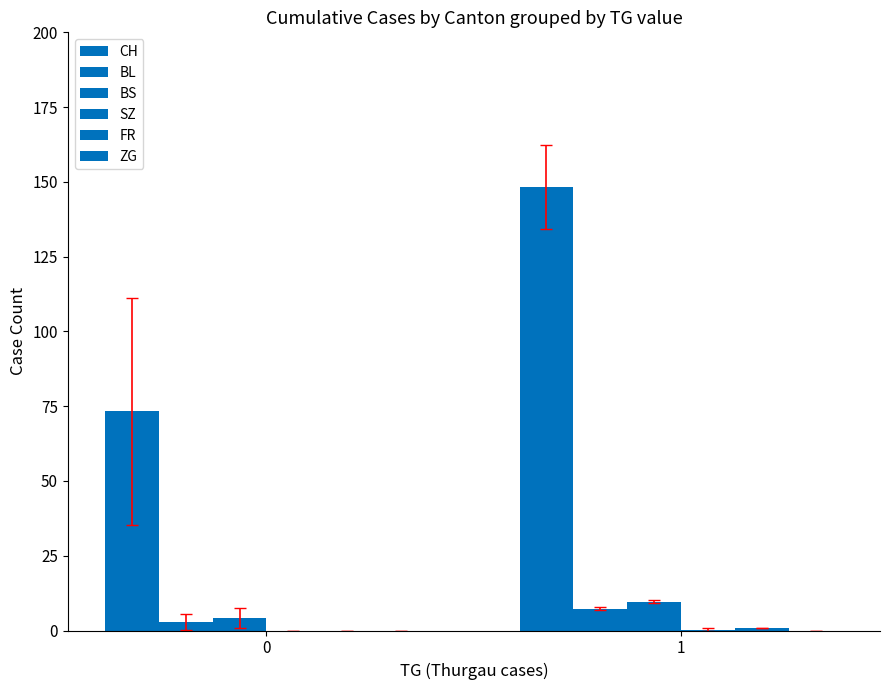

How many groups of bars are there?

2